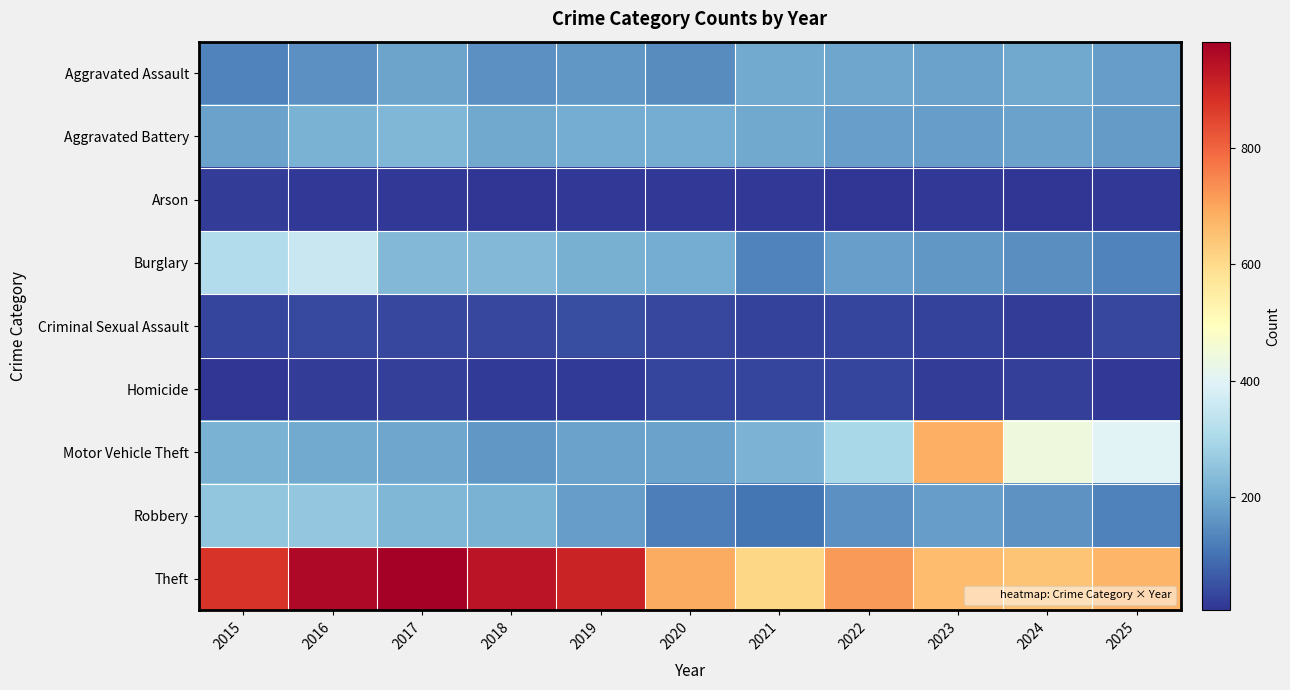

What is the greatest value displayed?

983